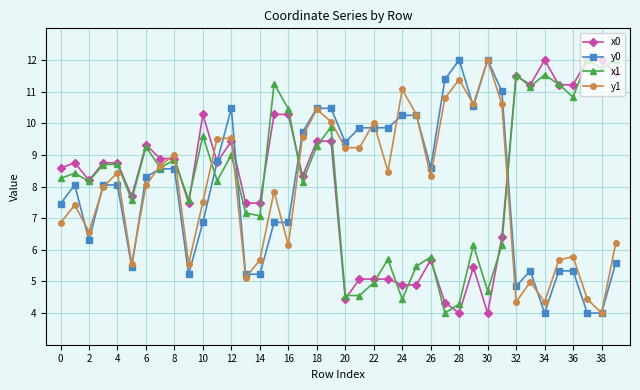

What is the sum of all y0 values?

318.4